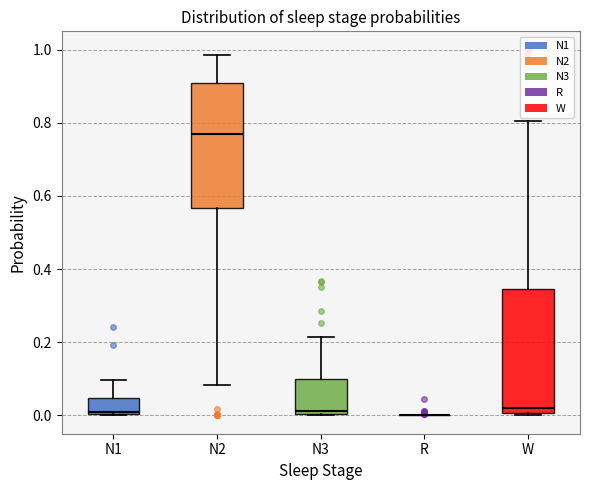

Reading left to right, transcribe this box plot: for each box, give where its median line is, the range the box spans, and where its two whiskers end, as read against the y-axis. The values are not printed on the chart, so give them approximately, as read against the axis.

N1: median 0.00, box 0.00 to 0.04, whiskers 0.00 to 0.10
N2: median 0.76, box 0.56 to 0.90, whiskers 0.08 to 0.98
N3: median 0.02, box 0.00 to 0.10, whiskers 0.00 to 0.22
R: box collapsed to a line at 0.00, whiskers 0.00 to 0.00
W: median 0.02, box 0.00 to 0.34, whiskers 0.00 to 0.80